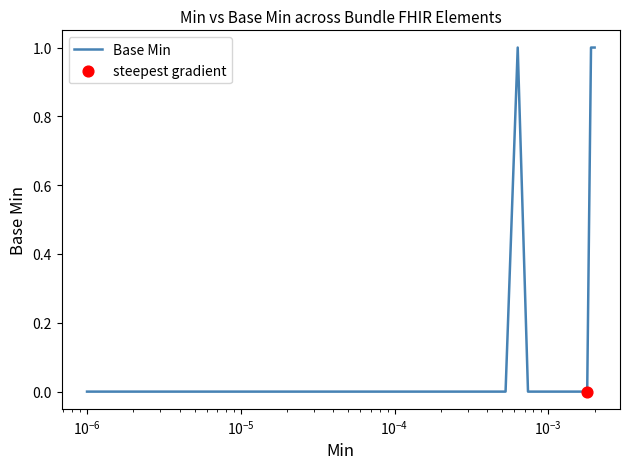

Is this an area chart (filled region under the line)?

No